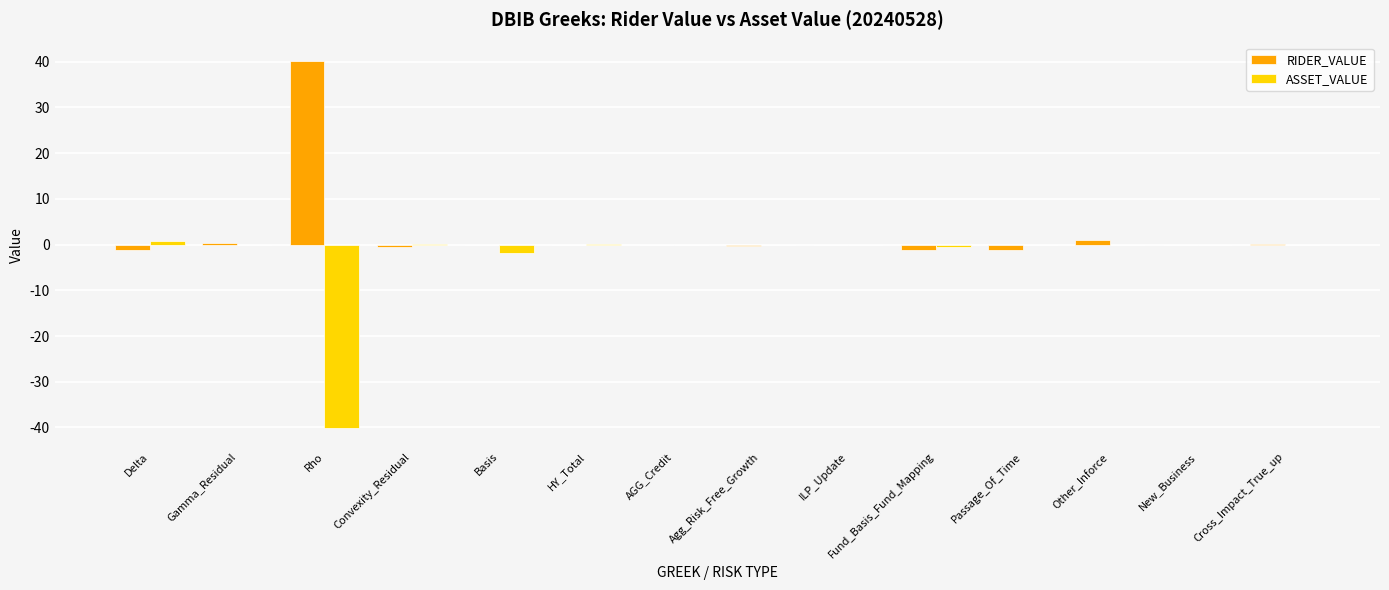

Is the value of ASSET_VALUE at ILP_Update greater than the value of RIDER_VALUE at Rho?

No